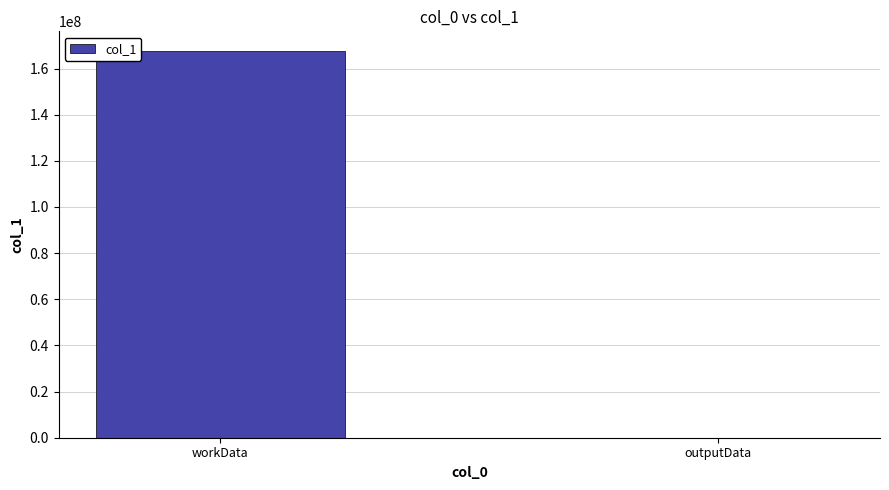

Reading right to left, transcribe all the data shown in this chart.

outputData=3536	workData=167749368